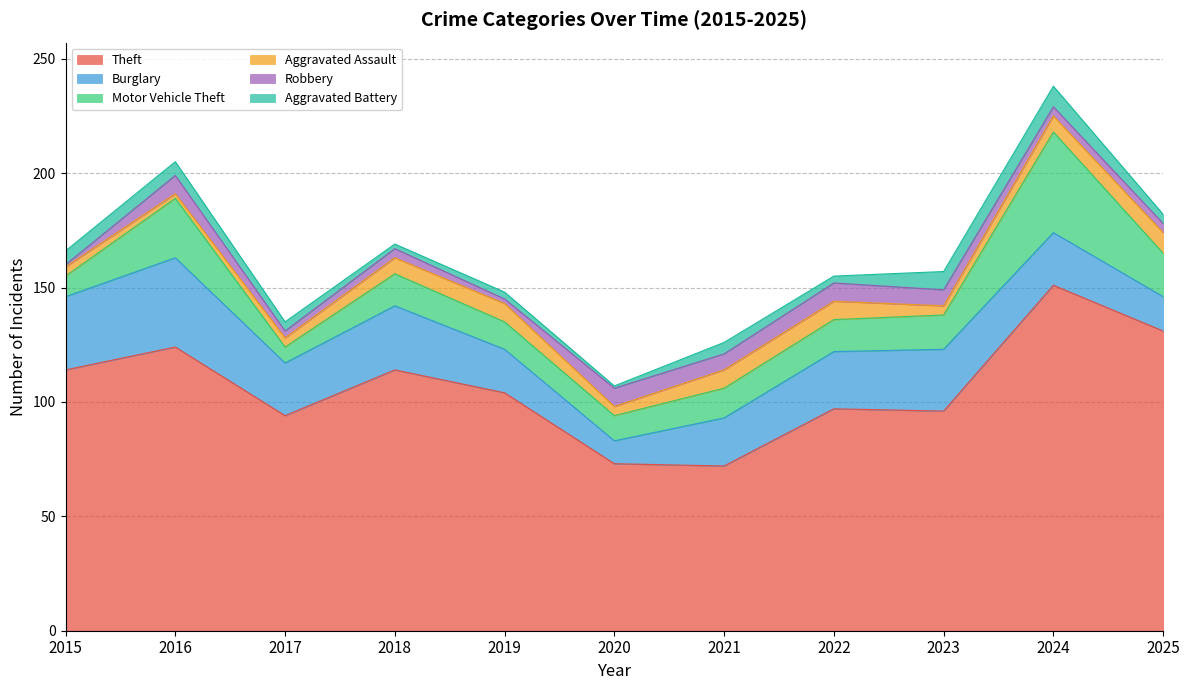

Does the chart display data point markers on the line(s)?

No